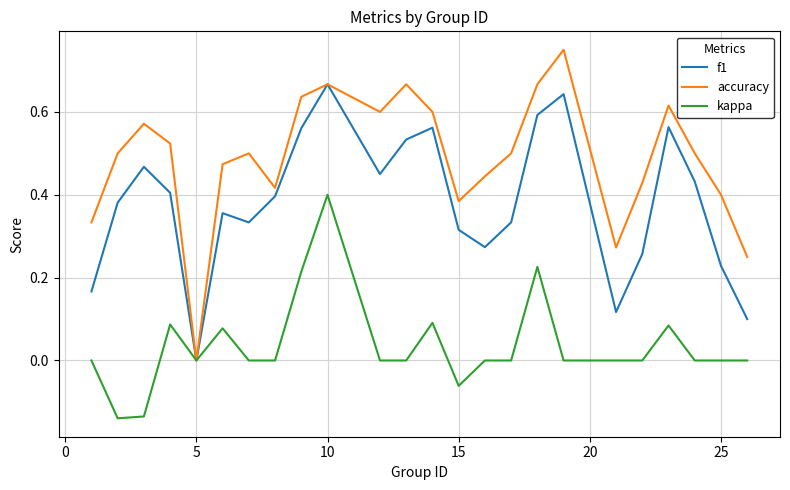

Which series has the largest range (max minus min)?

accuracy